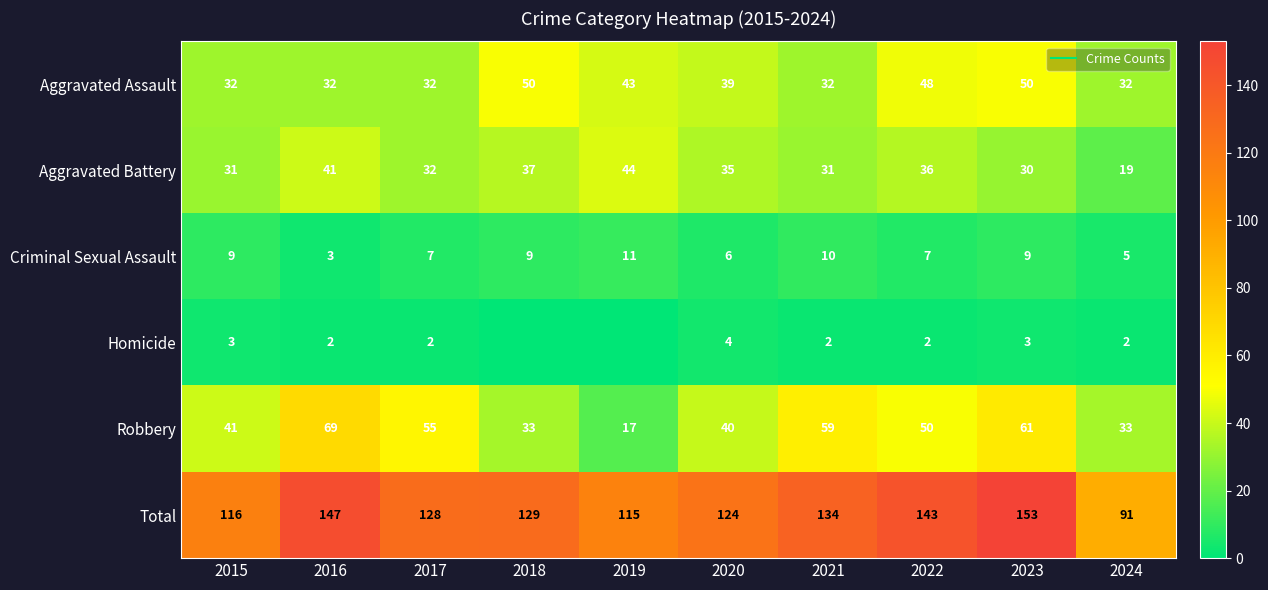

The Total series shows 134 at 2021. True or false?

True